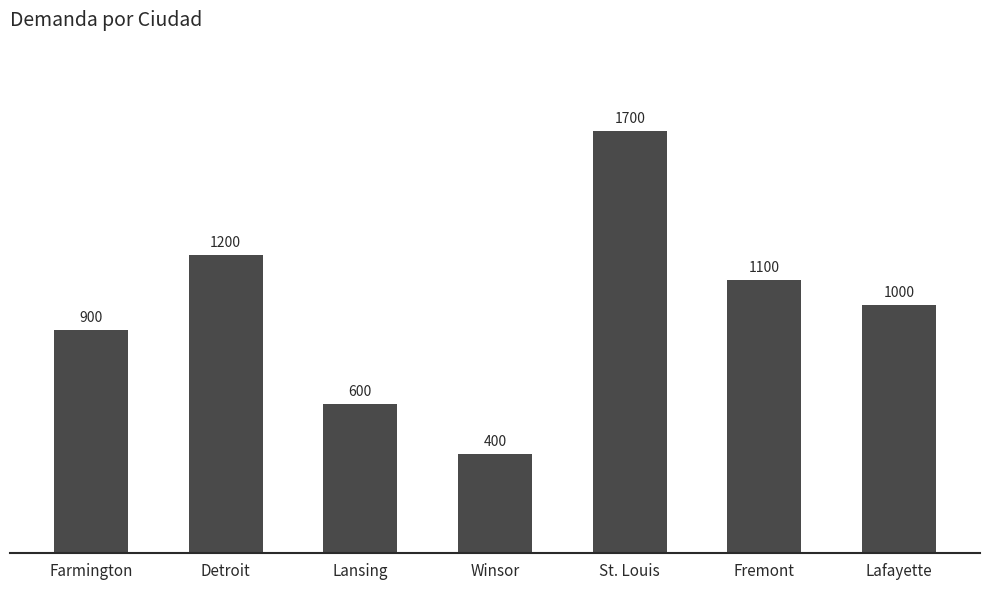

How many series are shown in this chart?

1